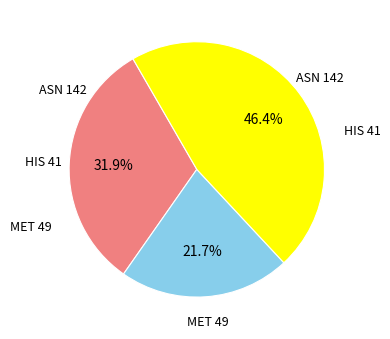

The MET 49 slice represents 22% of the pie. True or false?

True